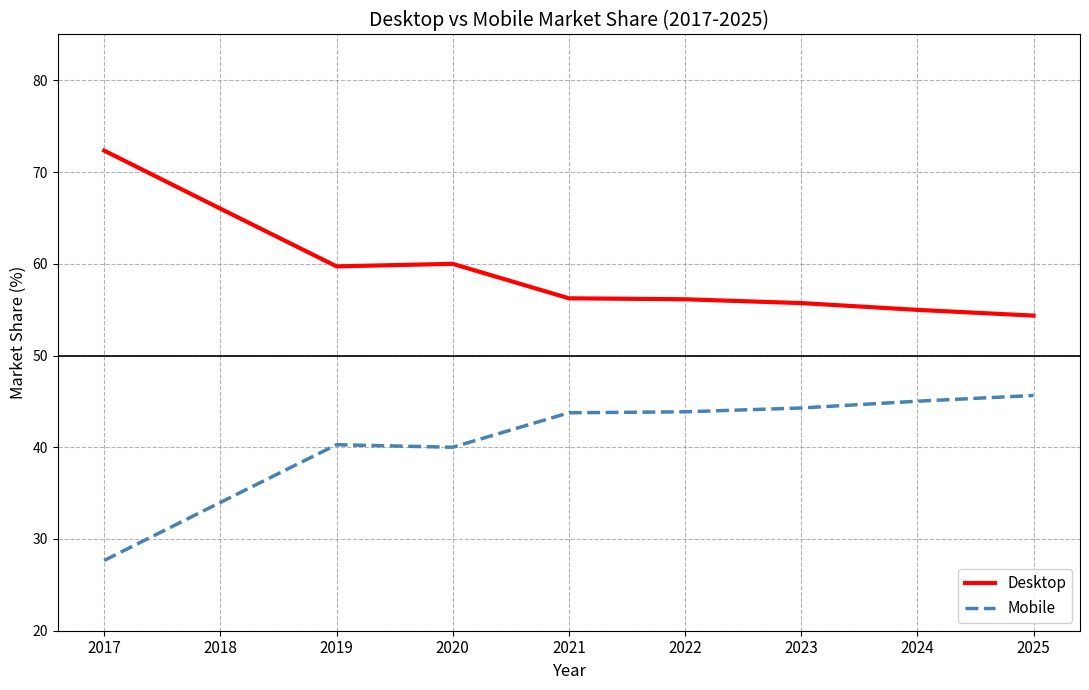

True or false: Mobile has more than 2 interior local peaks.

False